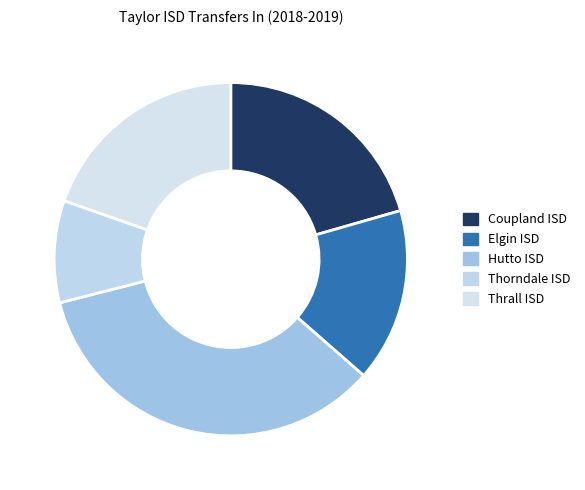

How much of the chart is everything except Thorndale ISD?

90.7%